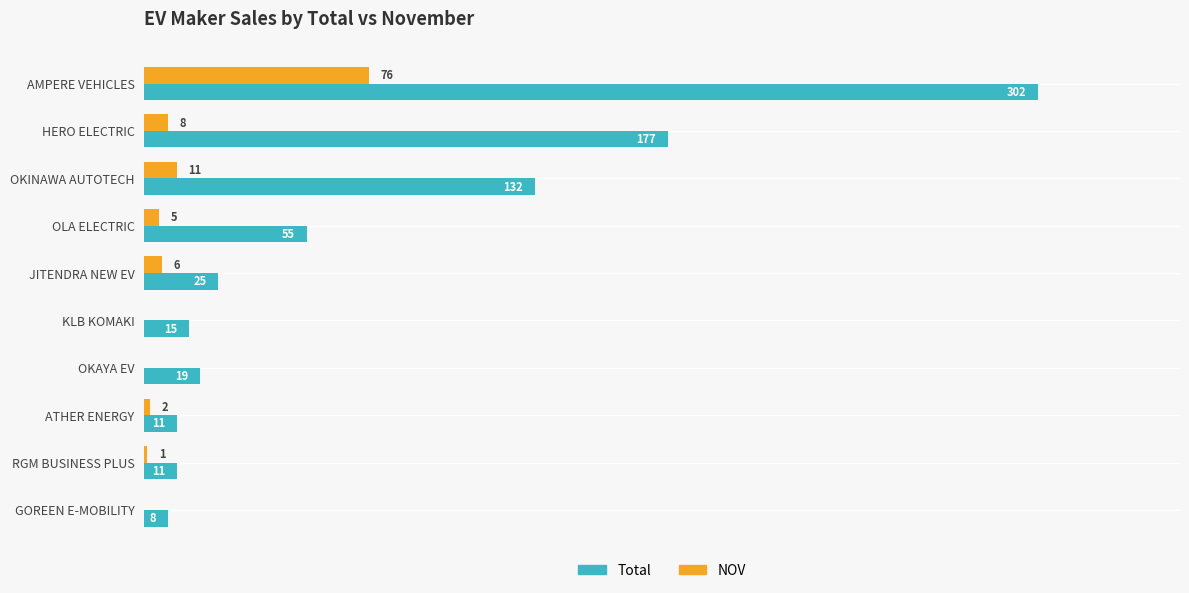

Which series has the largest total across all categories?

Total